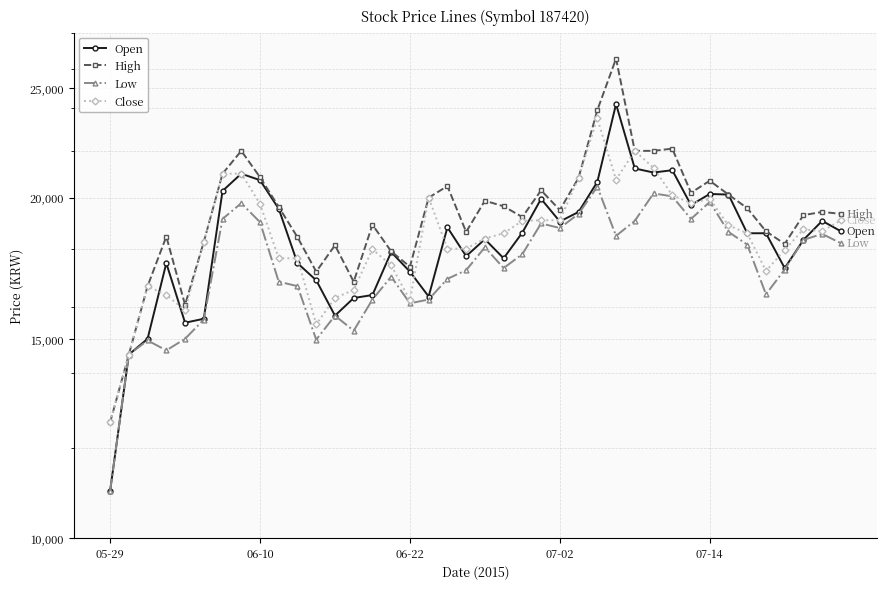

At how many categories does at least one series exceed 14589?

38